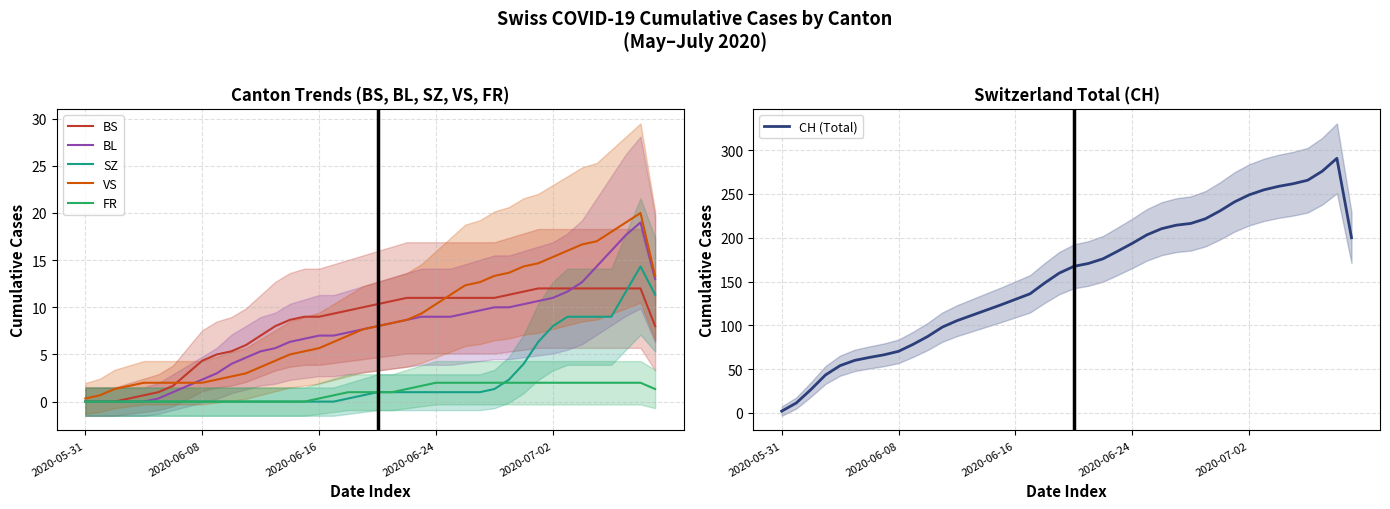

Which series has the widest spread of values?

CH (Total)